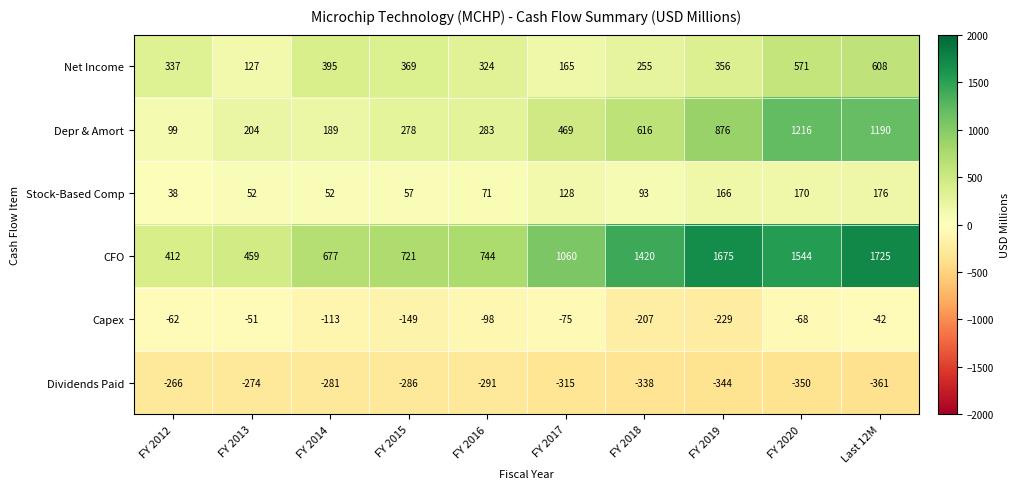

Which category has the lowest value across all series?

Last 12M